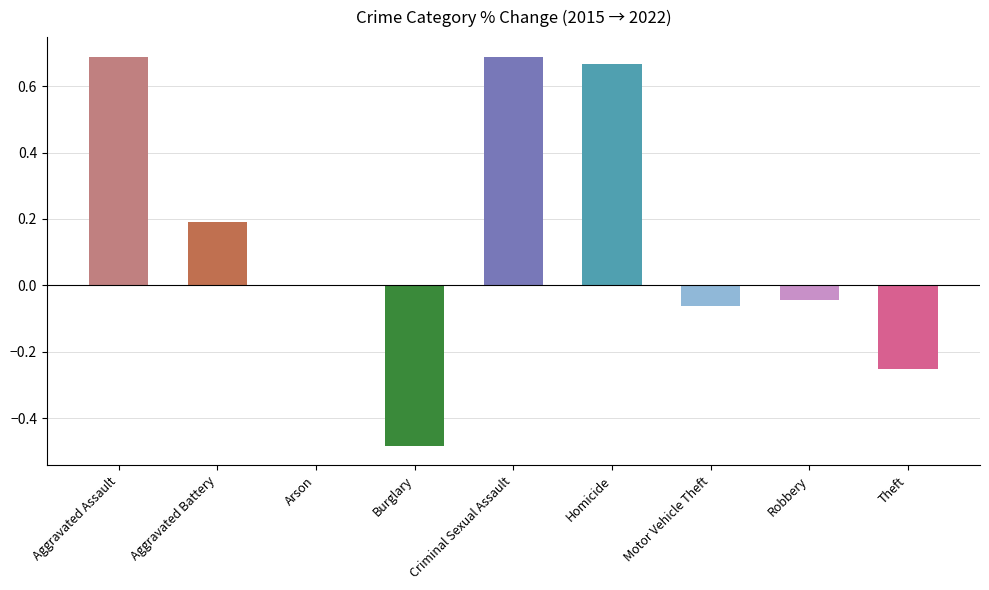

The value at Aggravated Battery is 0.2. True or false?

True